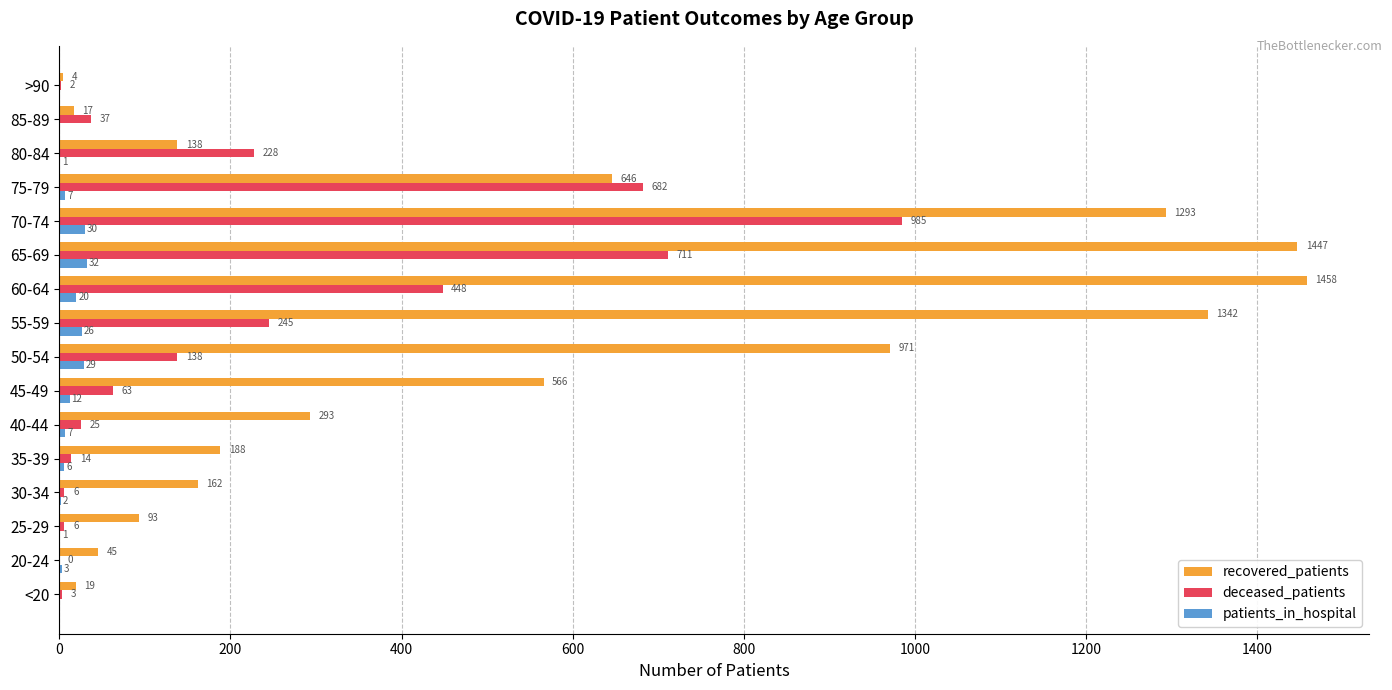

What are all the series names shown in the legend?

recovered_patients, deceased_patients, patients_in_hospital